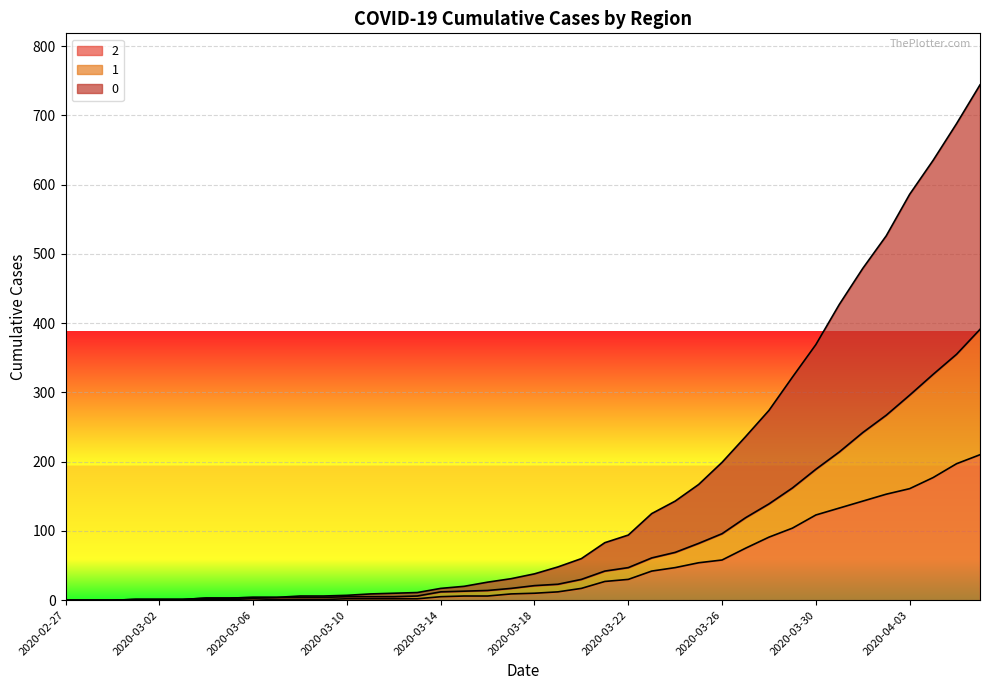

How many values in the 2 series are below 10?

20